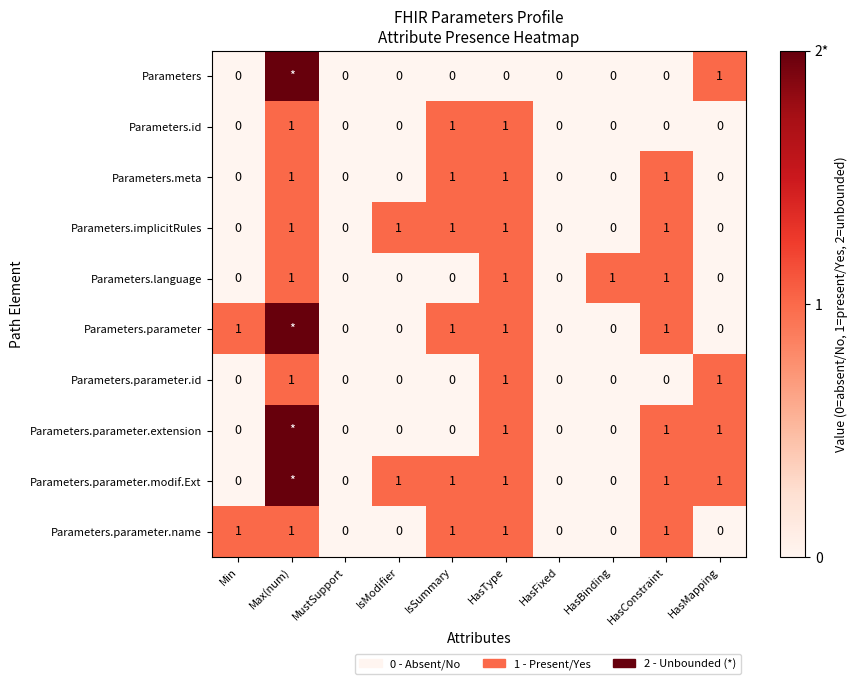

Is the value of Parameters.parameter.name at IsSummary greater than the value of Parameters.id at HasBinding?

Yes